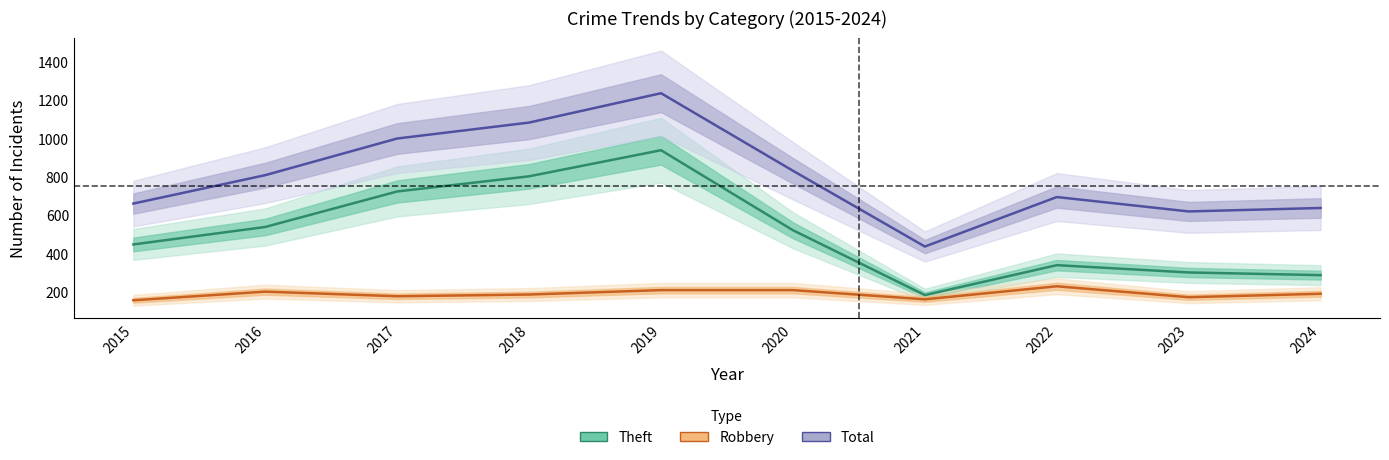

Is this an area chart (filled region under the line)?

No